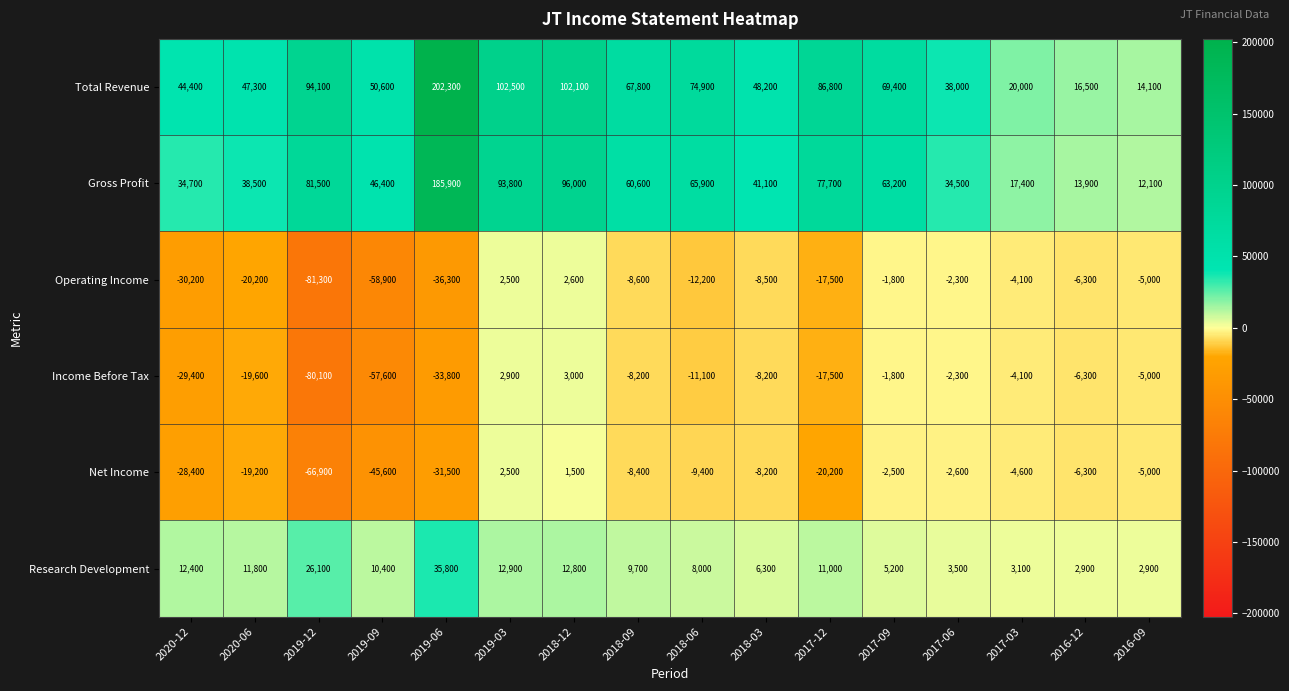

At 2019-12, list the series in order from smallest to largest.

Operating Income, Income Before Tax, Net Income, Research Development, Gross Profit, Total Revenue